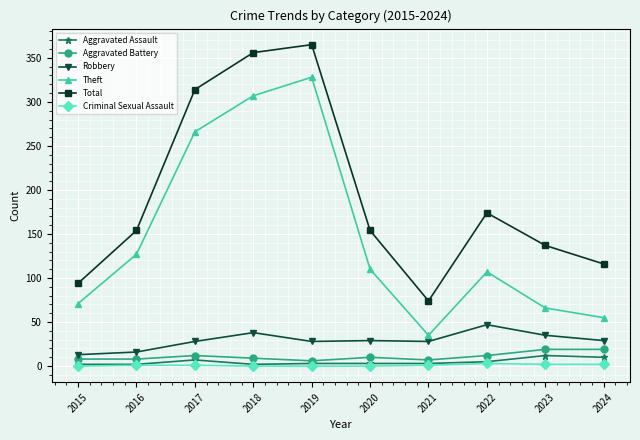

How many interior local valleys does the Theft series have?

1